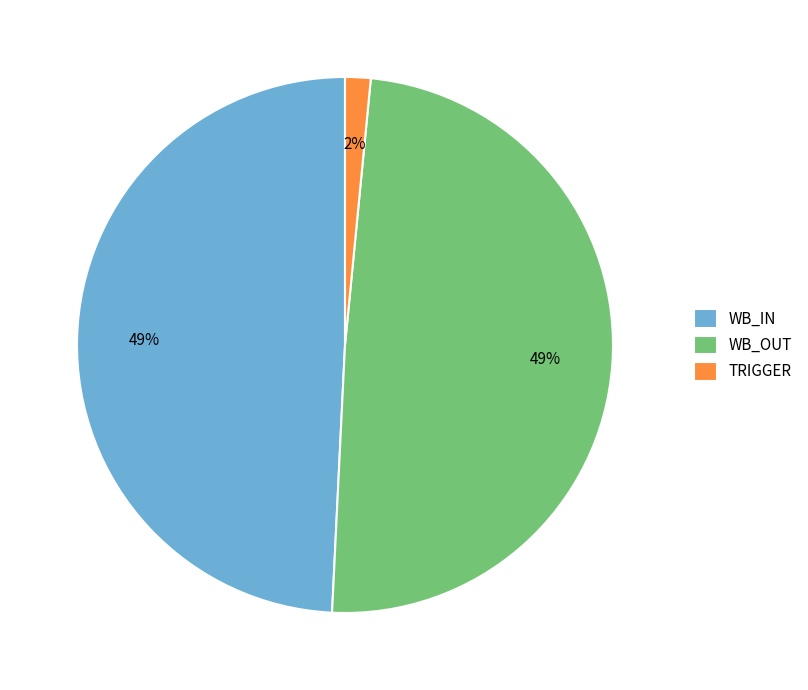

To the nearest percent, what percentage of the pie is WB_OUT?

49%